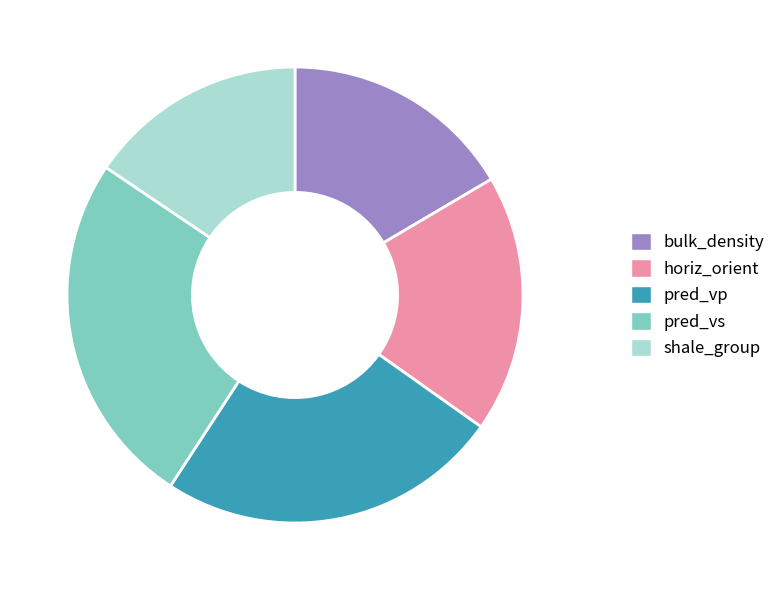

Which category has the biggest portion of the pie?

pred_vs